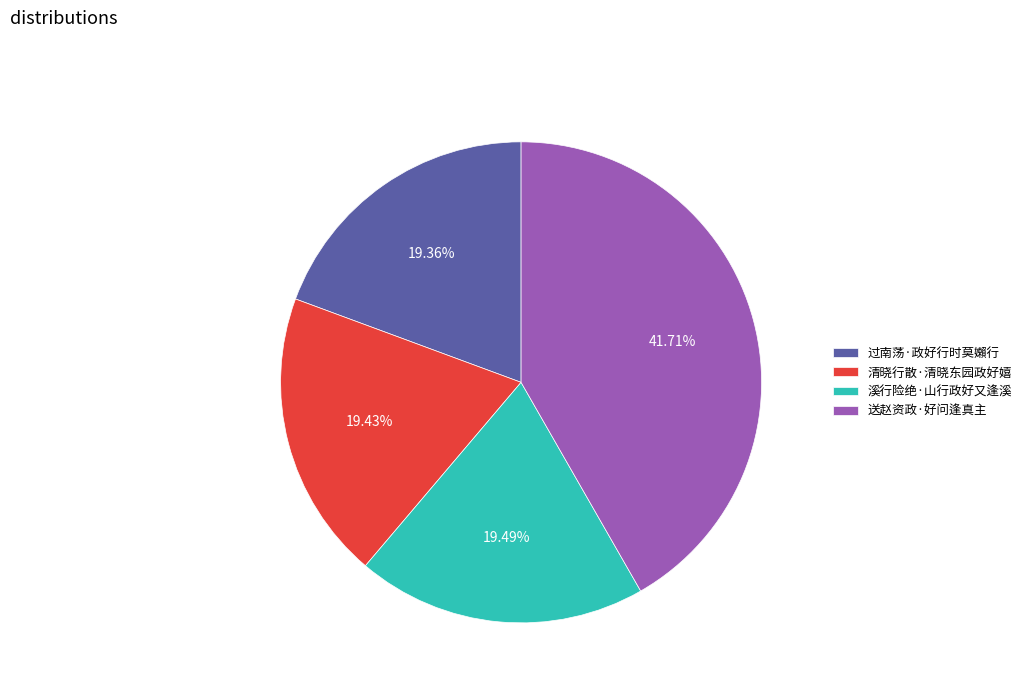

Is the sum of 溪行险绝·山行政好又逢溪 and 送赵资政·好问逢真主 greater than half?

Yes